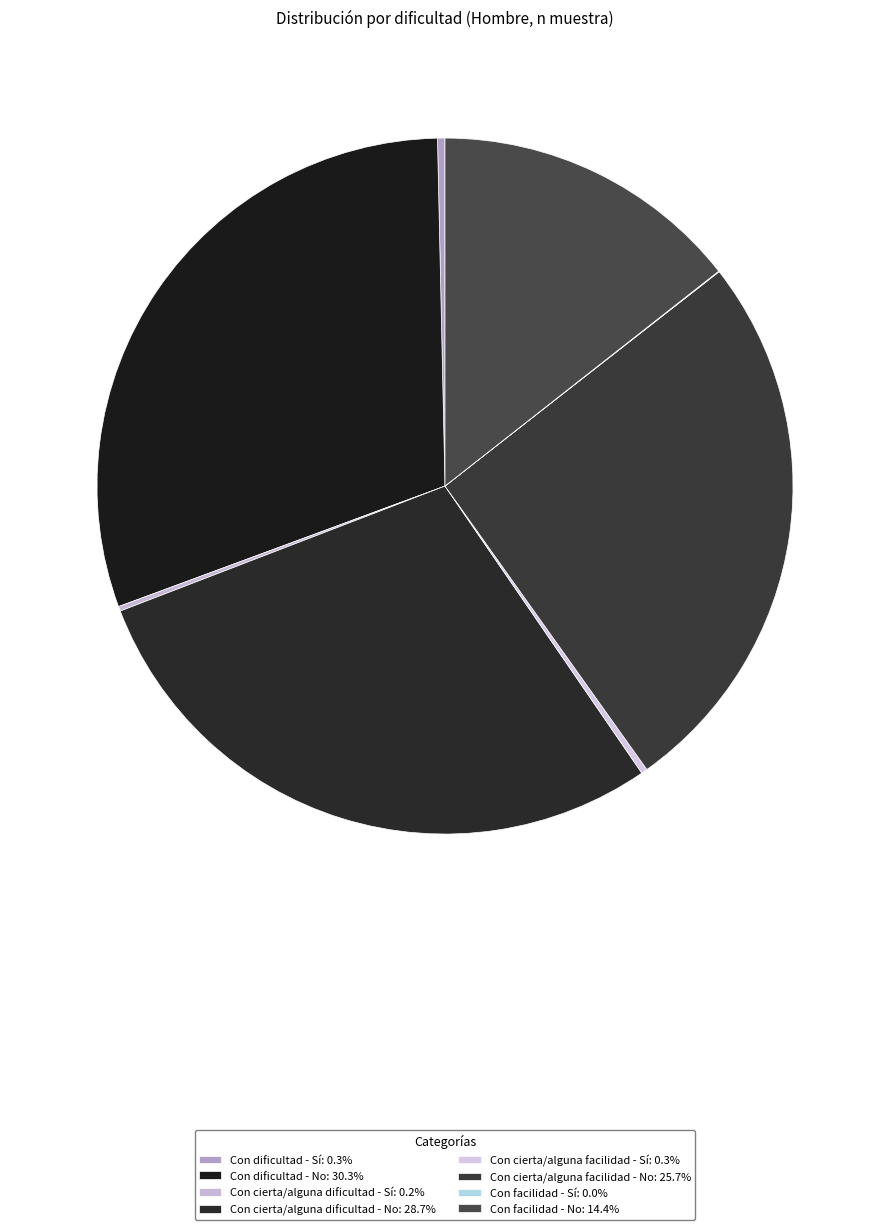

Rank the categories by value from highest to lowest.

Con dificultad - No, Con cierta/alguna dificultad - No, Con cierta/alguna facilidad - No, Con facilidad - No, Con dificultad - Sí, Con cierta/alguna facilidad - Sí, Con cierta/alguna dificultad - Sí, Con facilidad - Sí